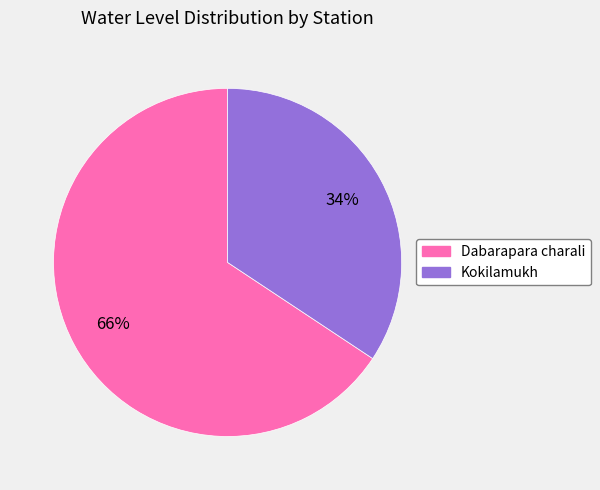

To the nearest percent, what is the average slice percentage?

50%